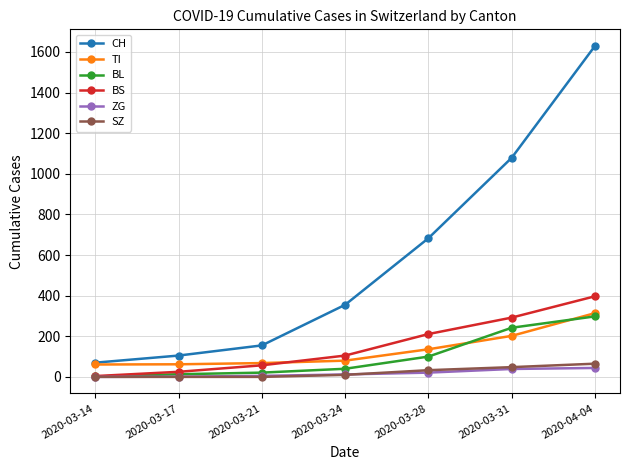

At which category does the chart reach its peak across all series?

2020-04-04